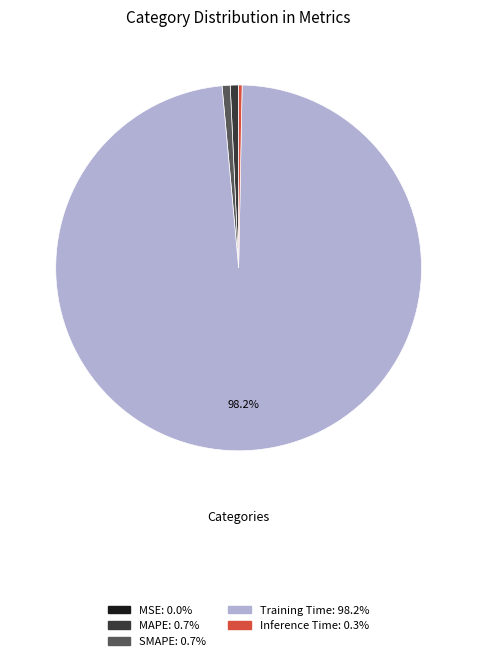

What is the largest slice in the pie chart?

Training Time